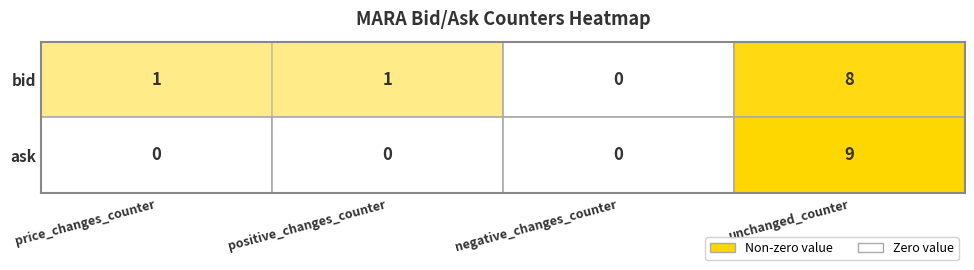

At which category is the sum across all series the highest?

unchanged_counter